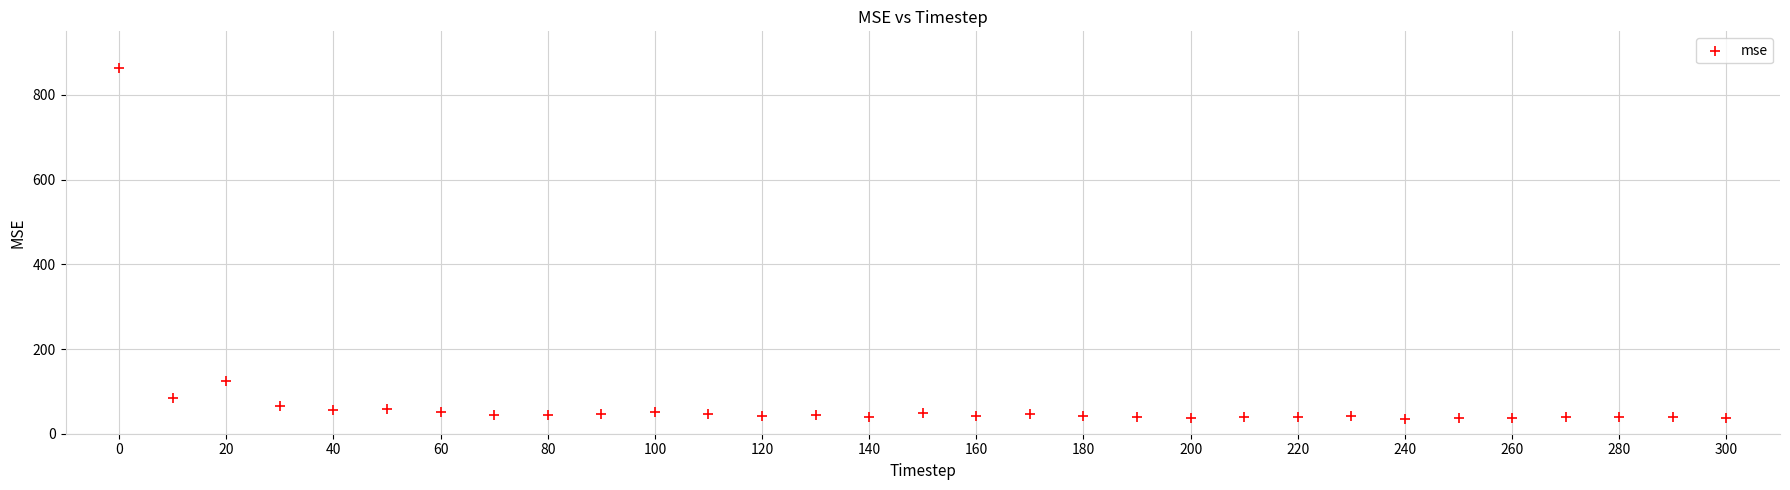

What Y value in the scatter plot is closest to 448?

124.5